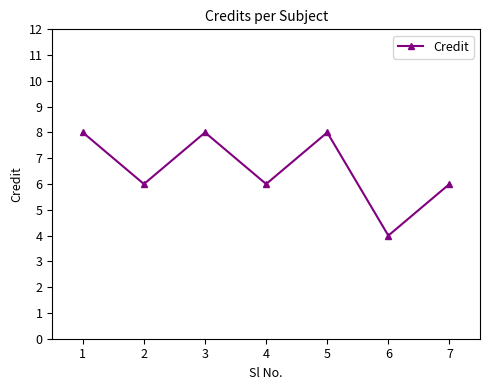

Approximately how many times larger is the value at 4 compared to 6?

1.5